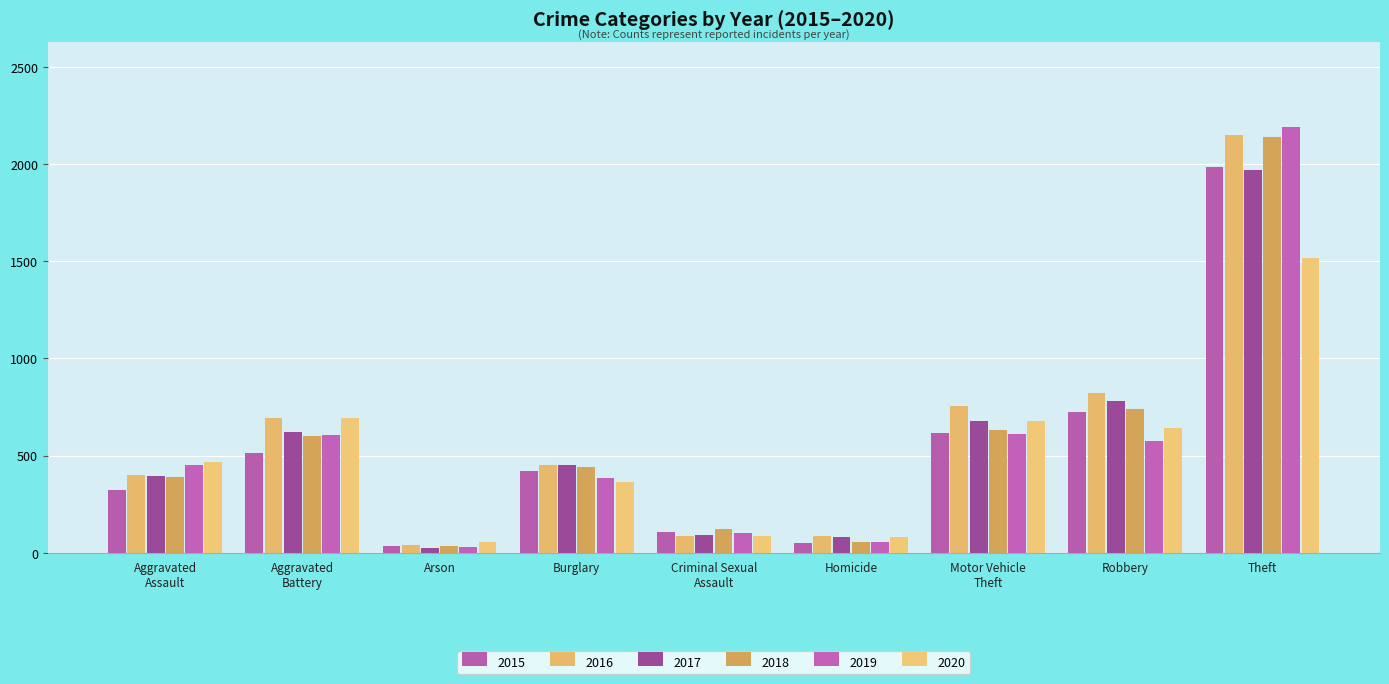

Are the bars grouped side by side (vs. stacked)?

Yes